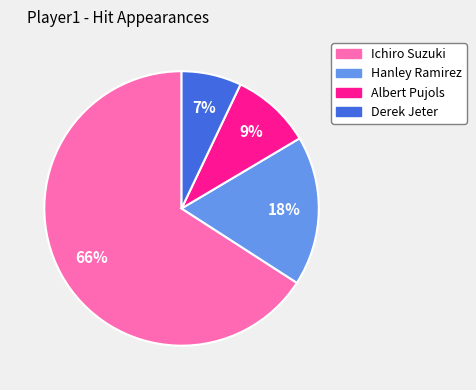

To the nearest percent, what is the difference between the Derek Jeter and Ichiro Suzuki slice percentages?

59%